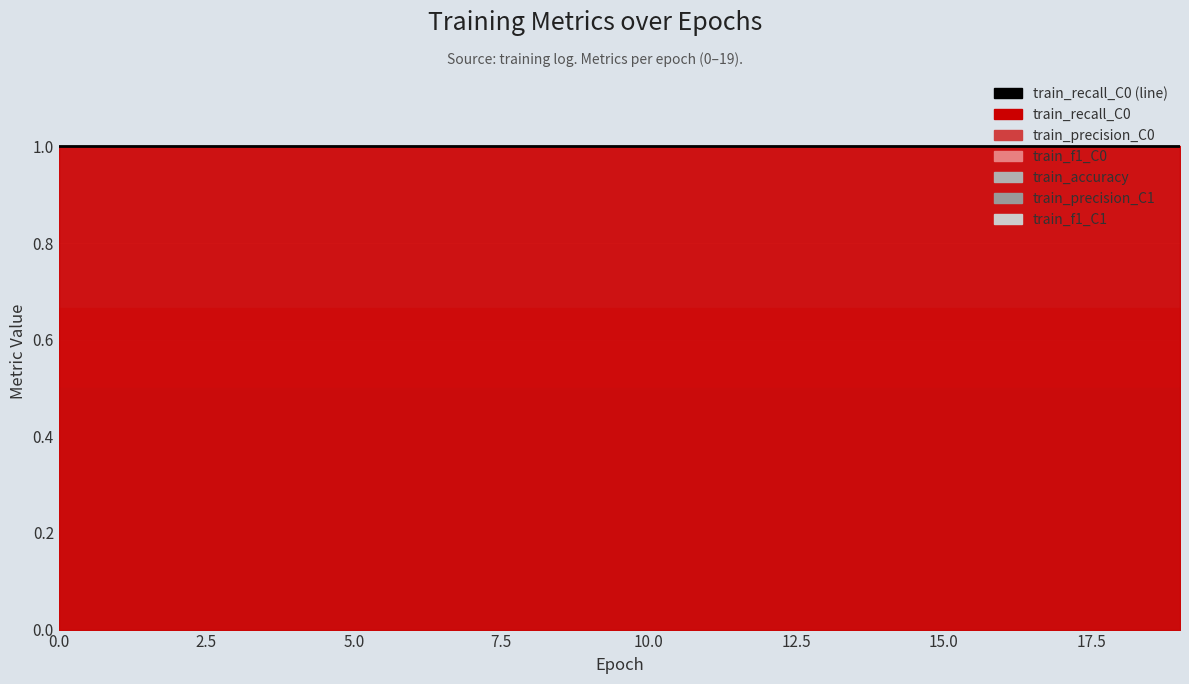

What is the highest value of the train_f1_C0 series?

0.7